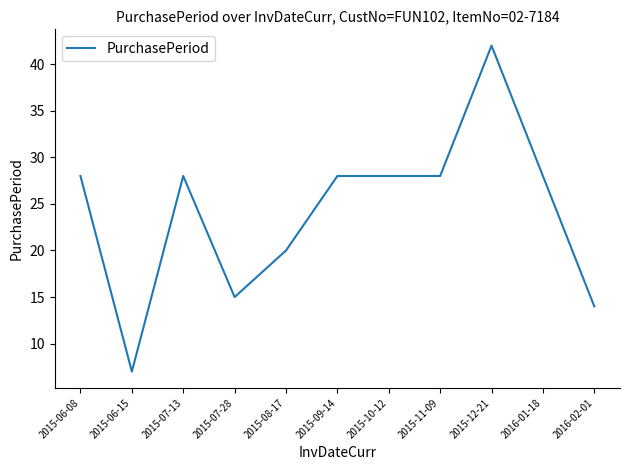

What is the smallest value displayed?

7